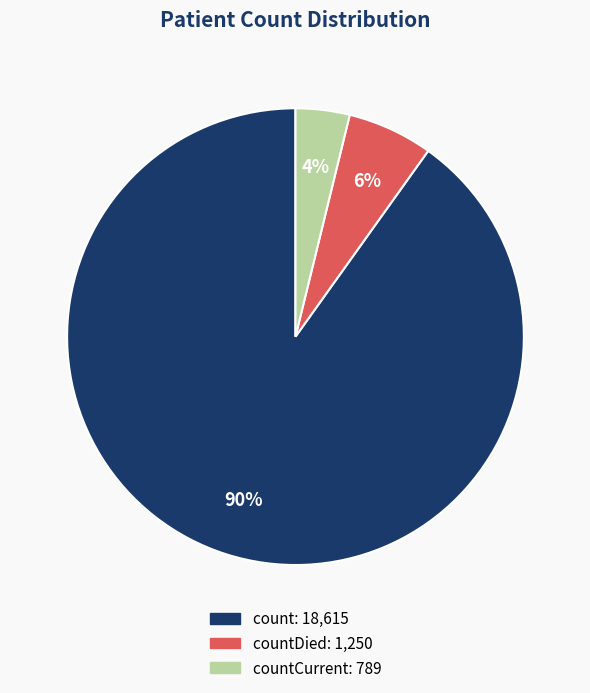

To the nearest percent, what is the difference between the largest and smallest slice percentages?

86%